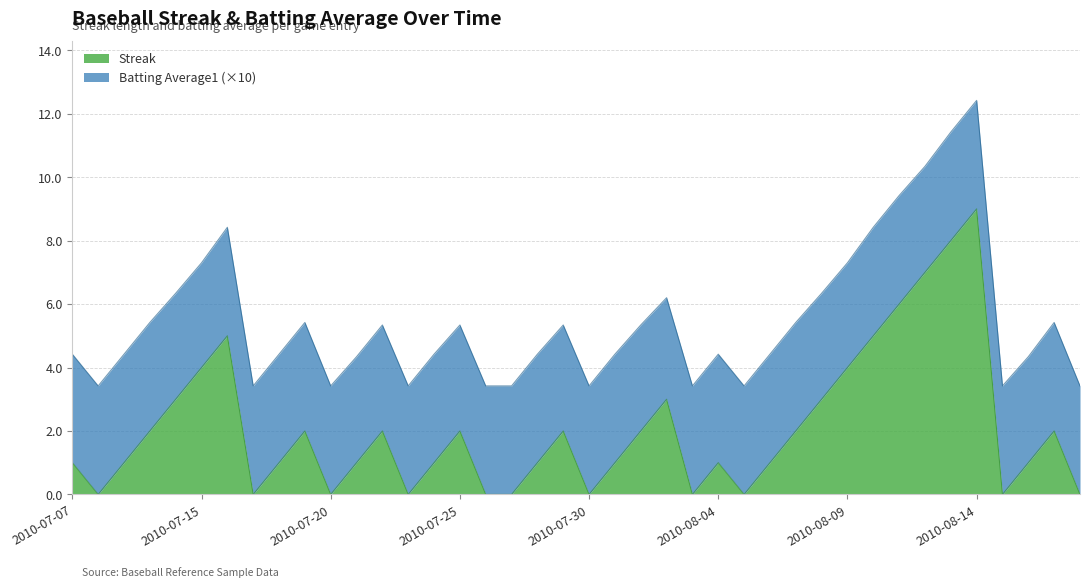

What value does the data have at 2010-07-09?

1